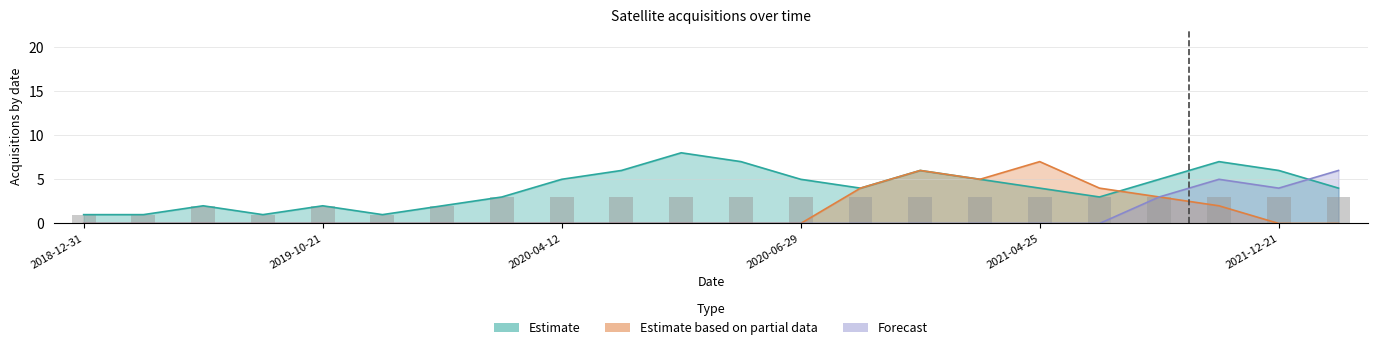

What is the spread (max minus min) of values at 2019-04-18?

1